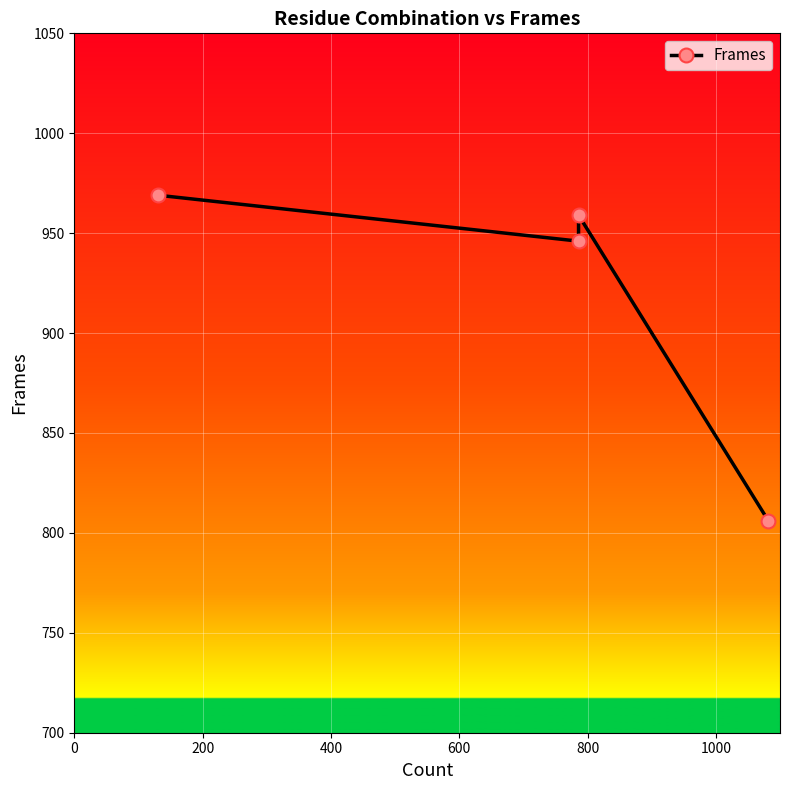

What is the greatest value displayed?

969